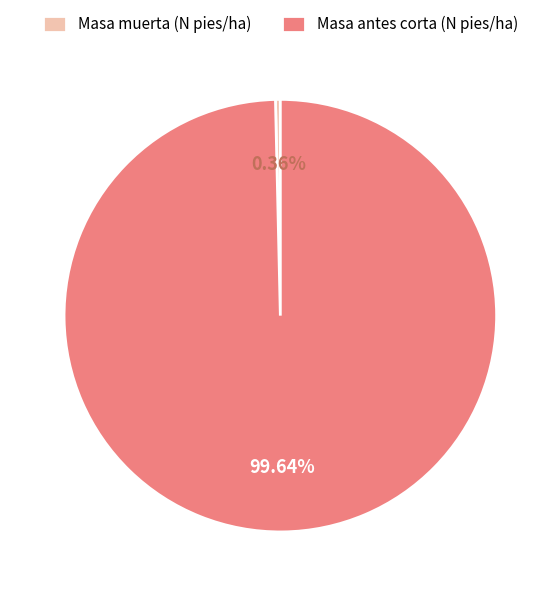

Which slice represents more than half of the pie?

Masa antes corta (N pies/ha)